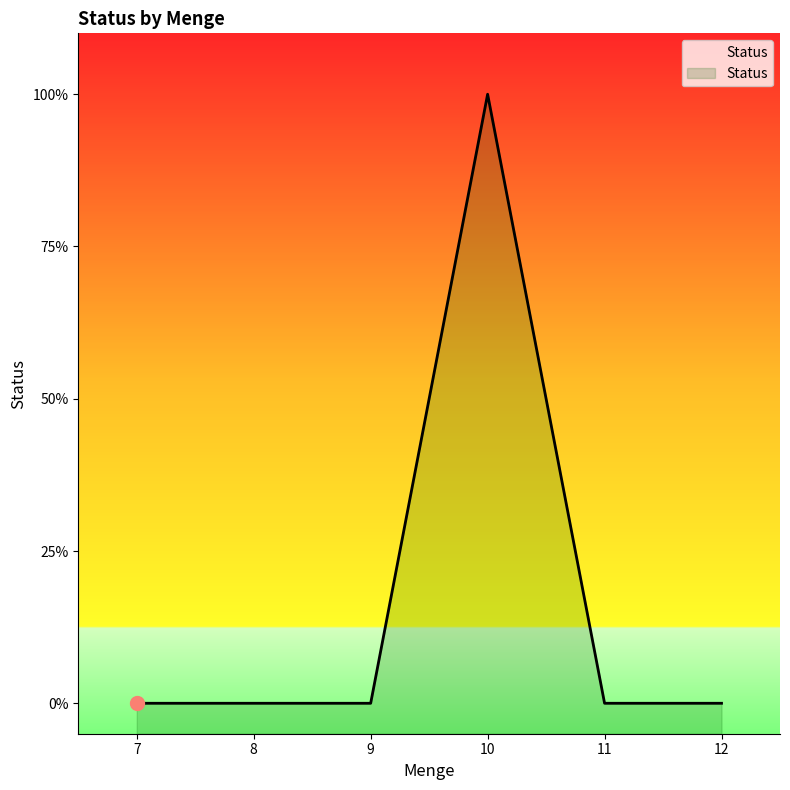

Rank the categories by value from highest to lowest.

10, 7, 8, 9, 11, 12